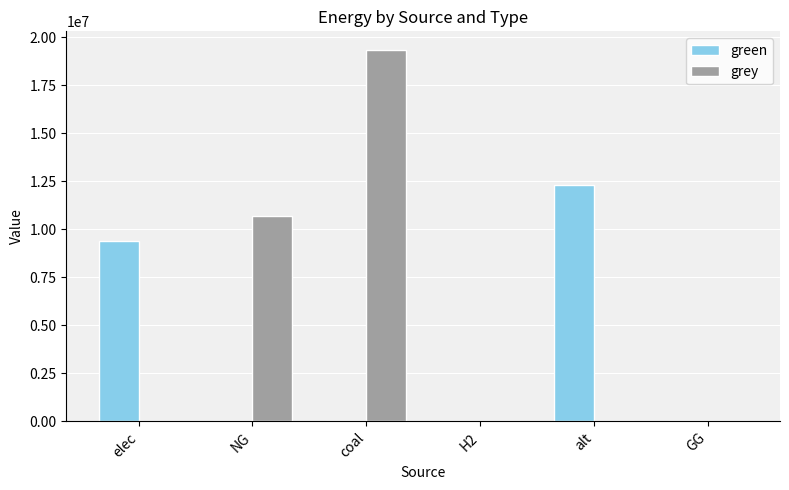

Which series has the largest total across all categories?

grey